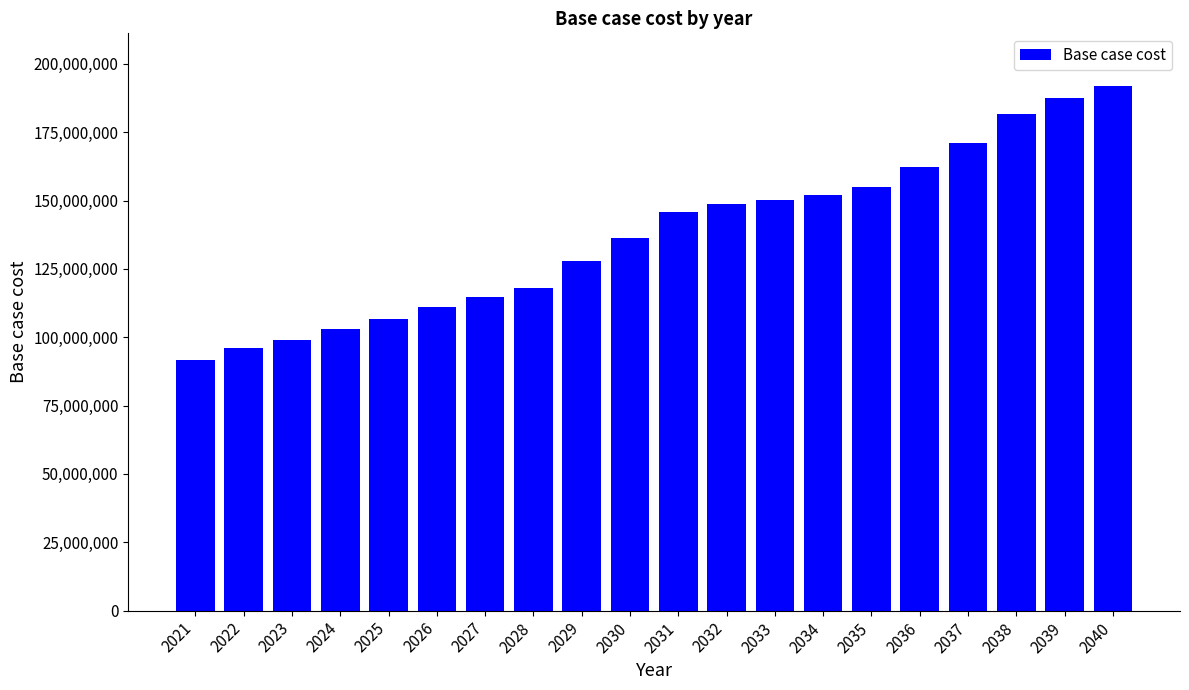

Read the value at 2021.

91492498.0